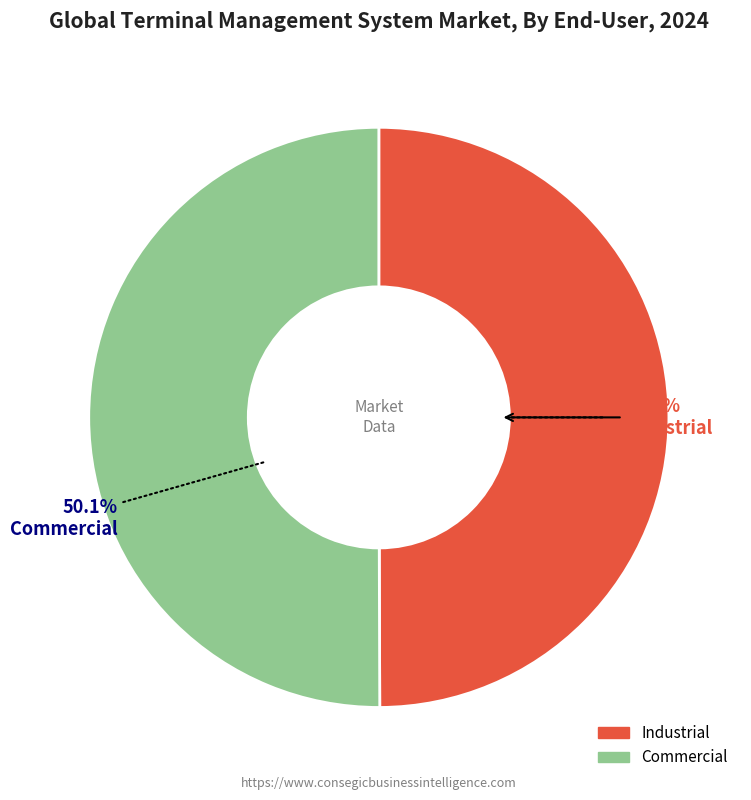

Combined, do Industrial and Commercial account for over 50%?

Yes